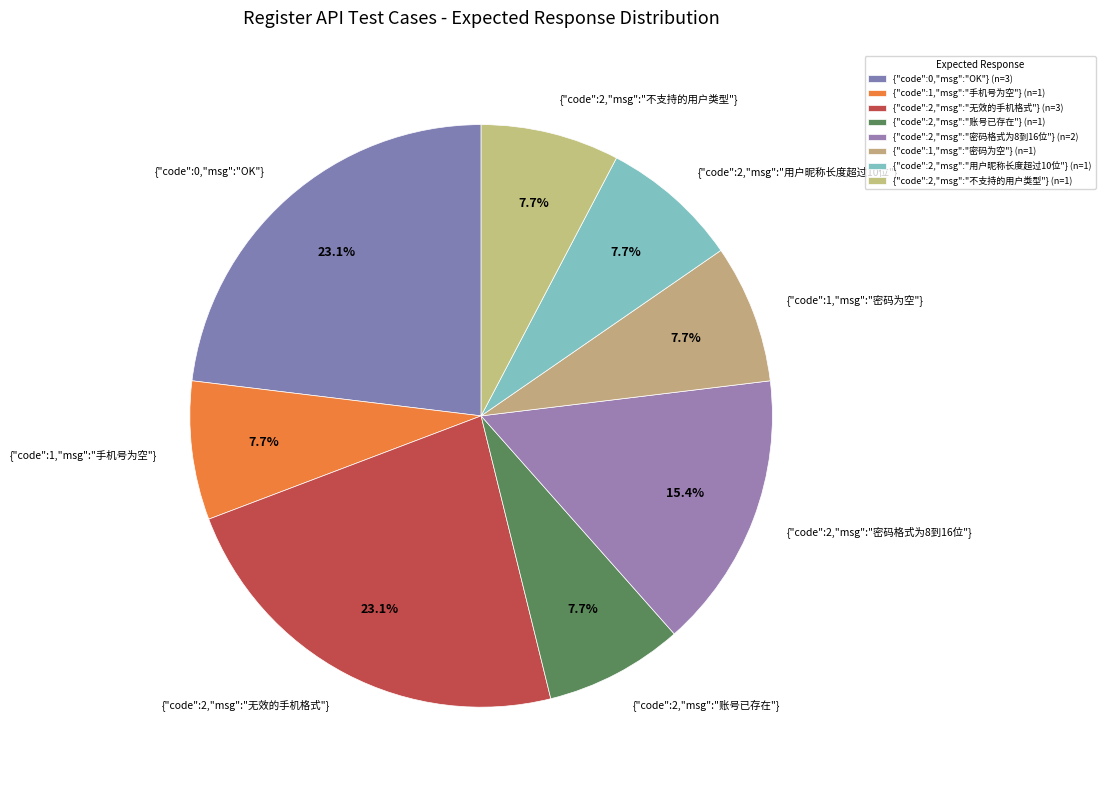

What portion of the pie excludes {"code":2,"msg":"账号已存在"}?

92.3%